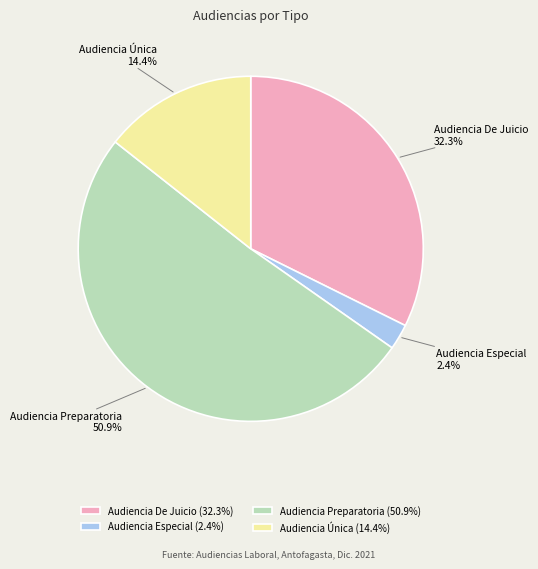

How many slices are in this pie chart?

4